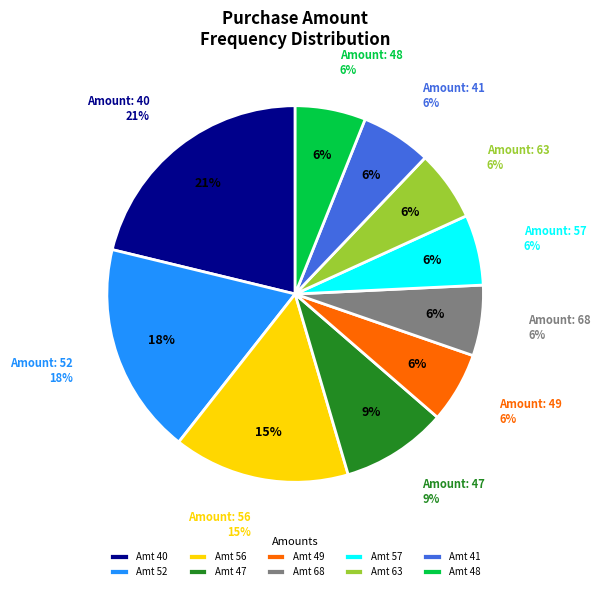

Does any single category account for the majority?

No